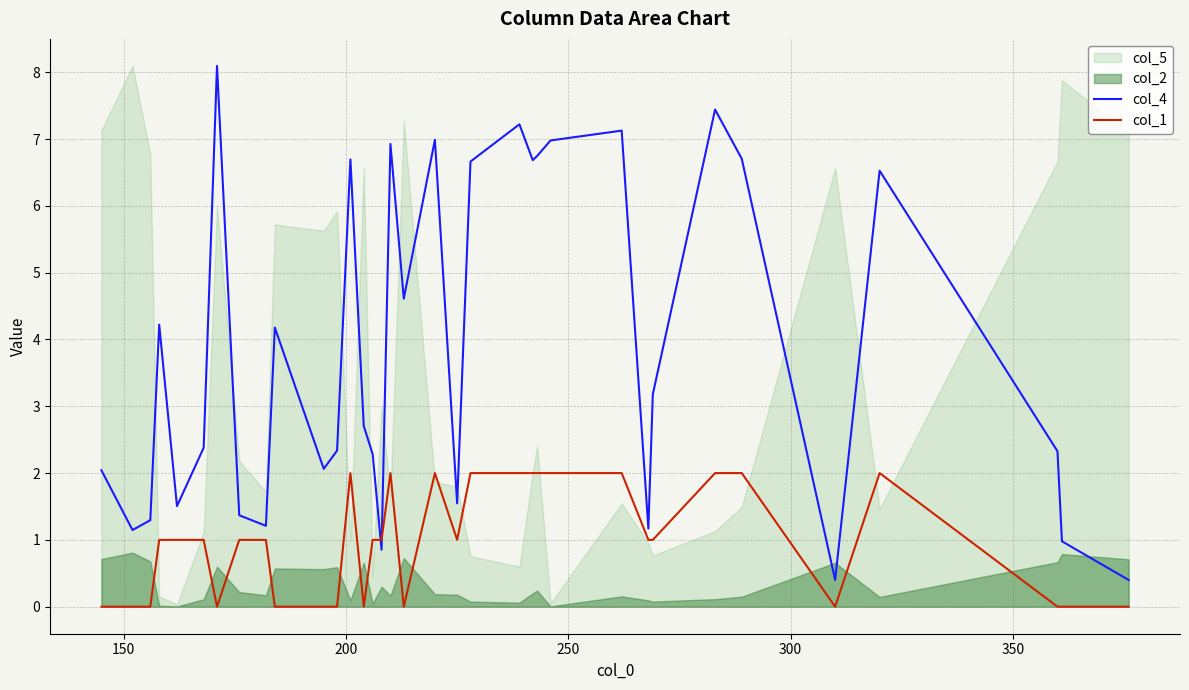

How many positive values does the col_1 series have?

22